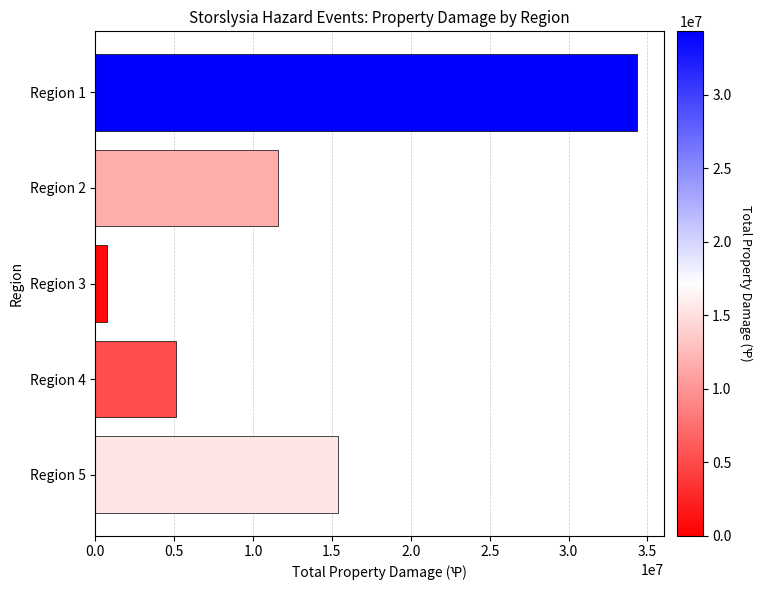

Is it true that the value at Region 2 is 16333488?

False